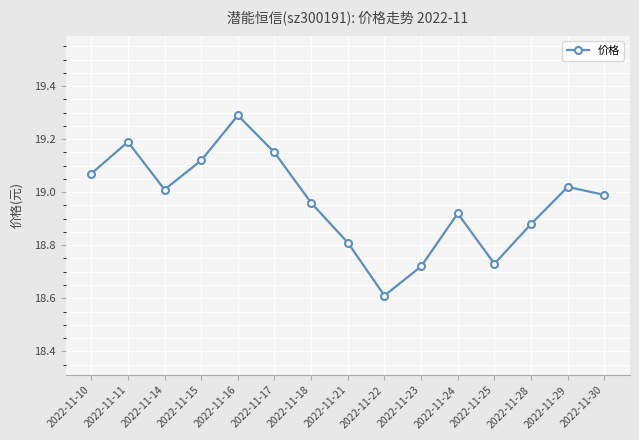

What is the value of the 2nd point from the left?

19.2